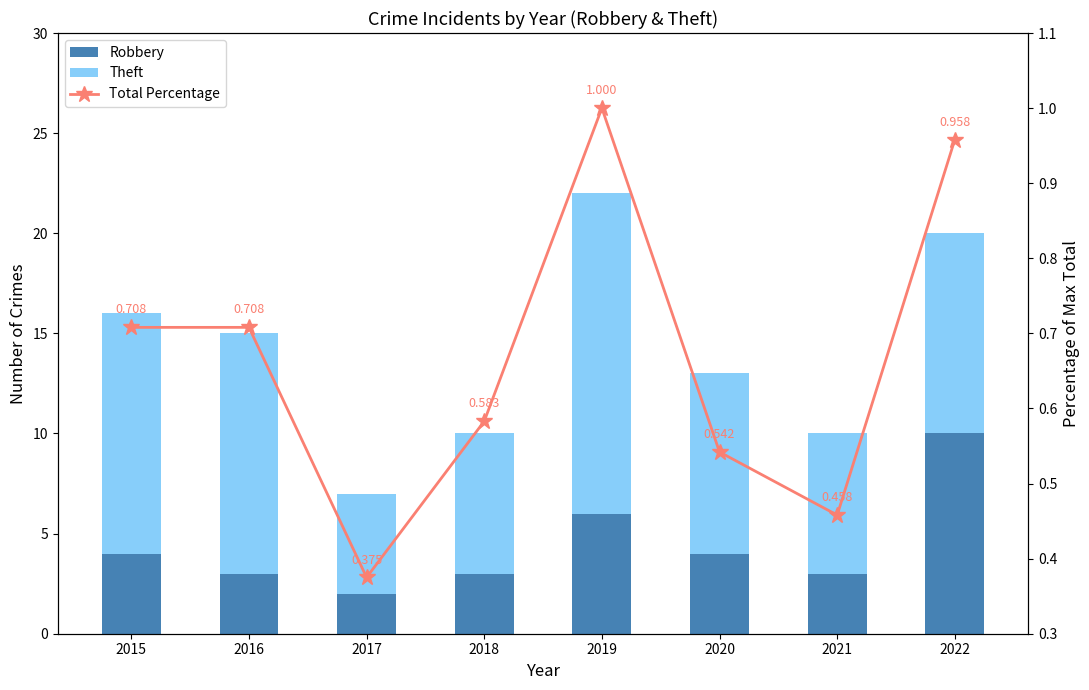

The value of Robbery at 2018 is 3.0. True or false?

True